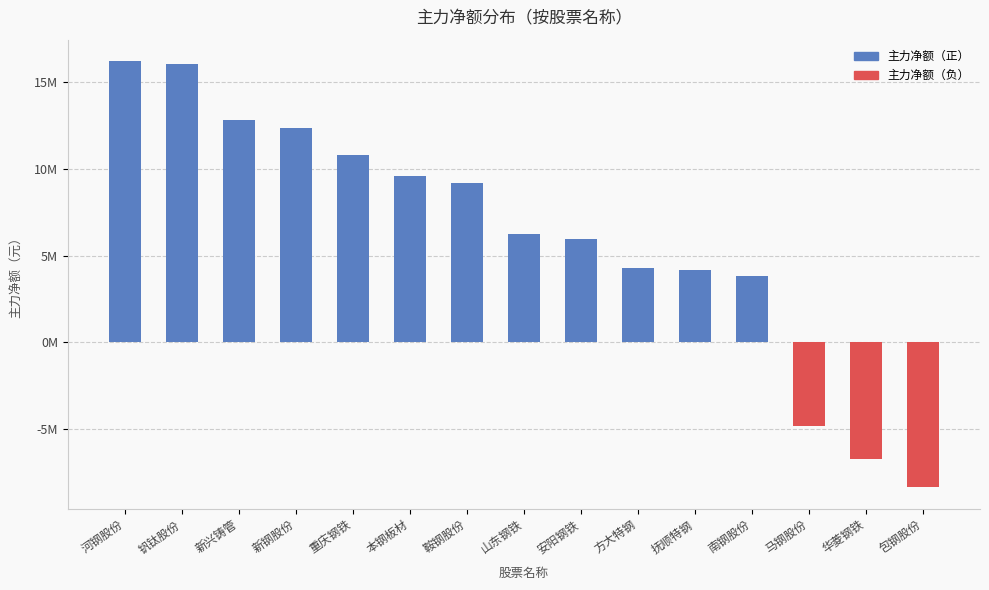

Does the chart contain any negative values?

Yes